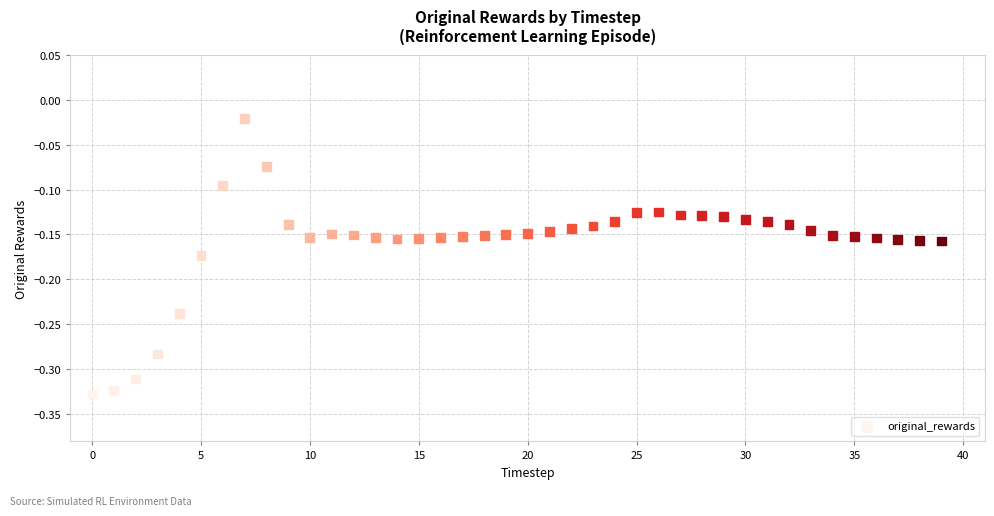

What is the range of Y values (max minus min)?

0.3